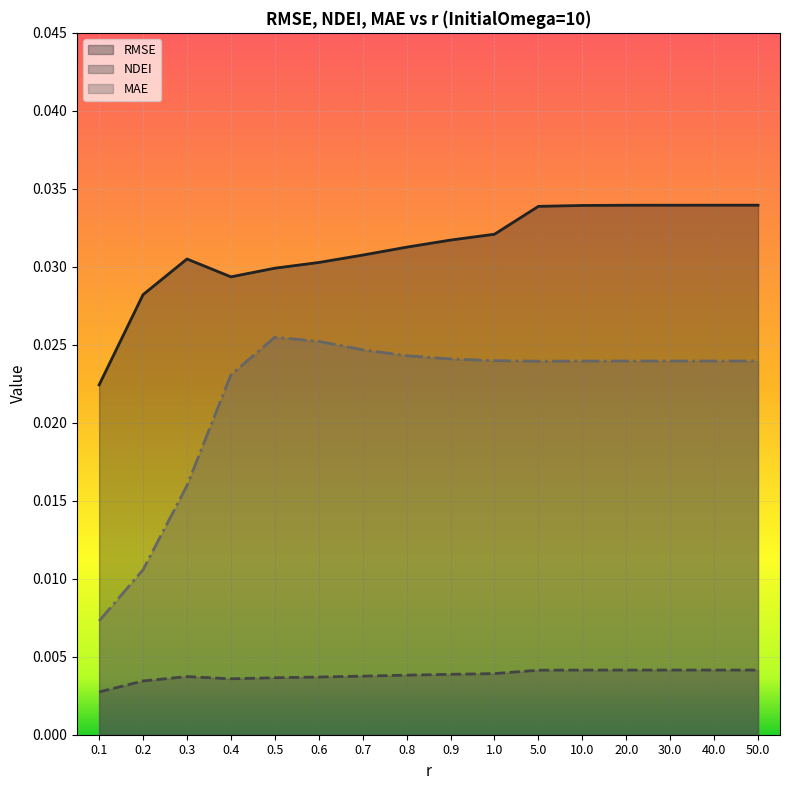

What position from the left is 20.0?

13